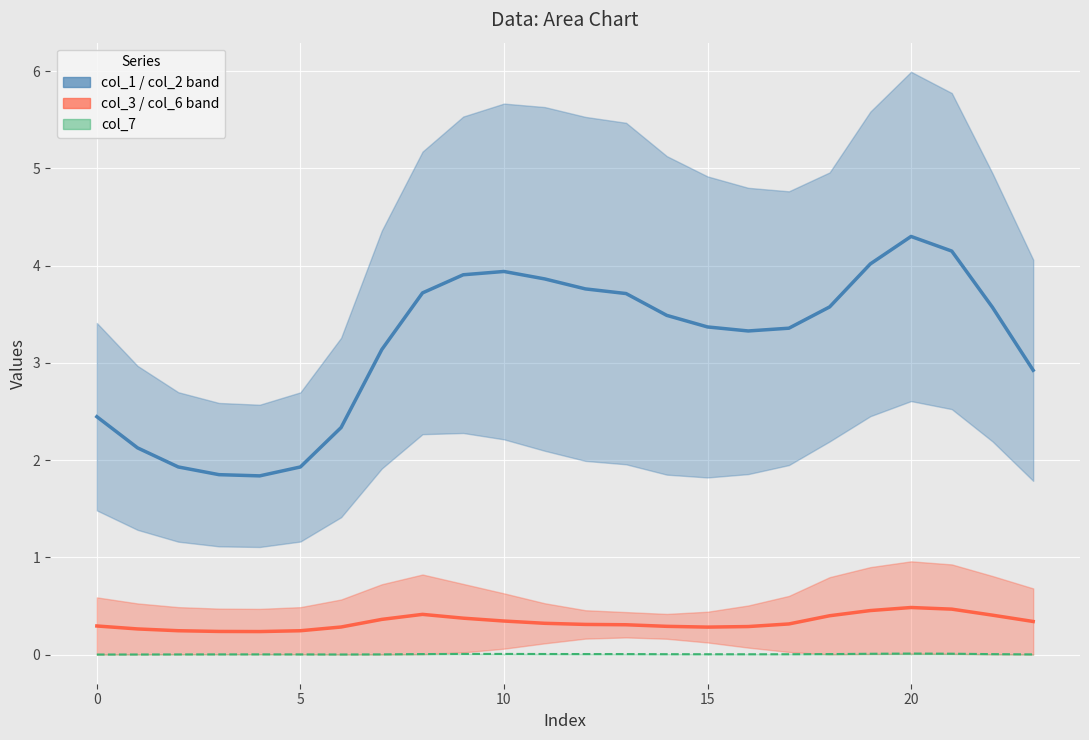

Which category has the highest value across all series?

20